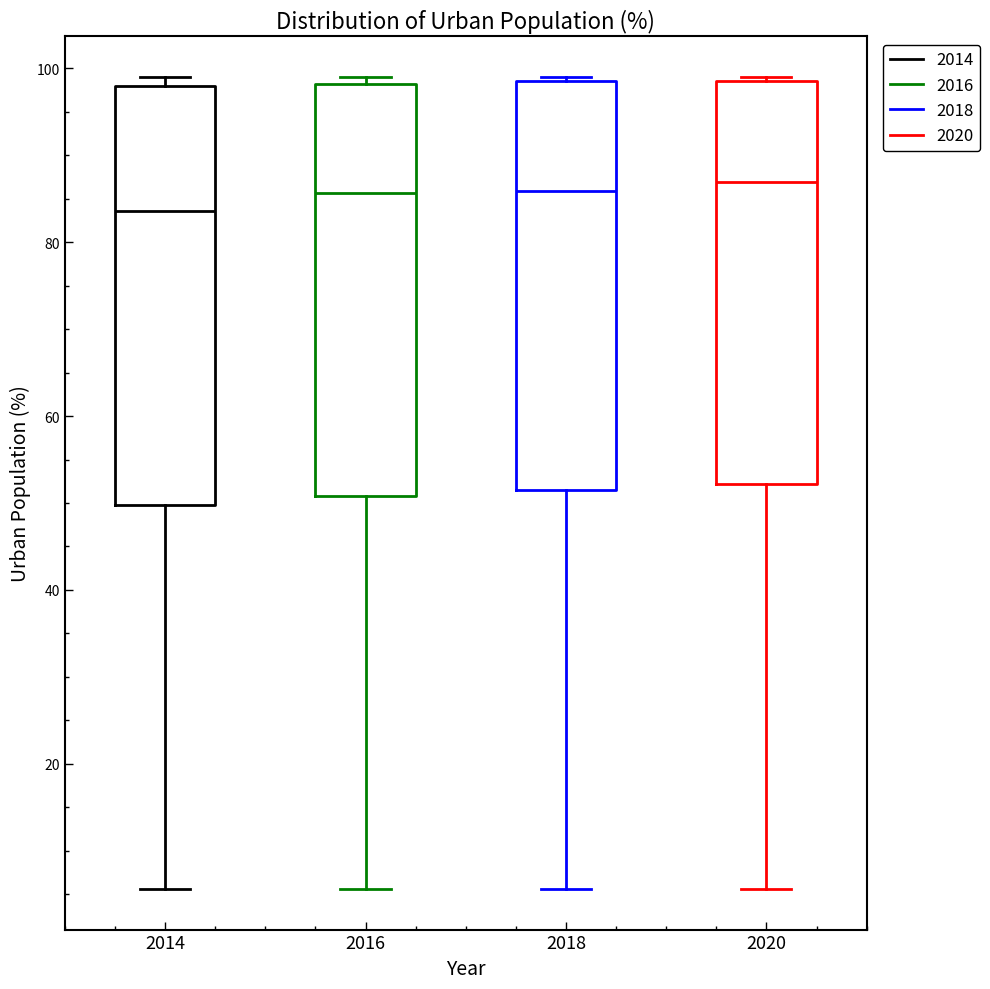

Reading left to right, transcribe this box plot: for each box, give where its median line is, the range the box spans, and where its two whiskers end, as read against the y-axis. The values are not printed on the chart, so give them approximately, as read against the axis.

2014: median 84, box 50 to 98, whiskers 6 to 100
2016: median 86, box 50 to 98, whiskers 6 to 100
2018: median 86, box 52 to 98, whiskers 6 to 100
2020: median 86, box 52 to 98, whiskers 6 to 100